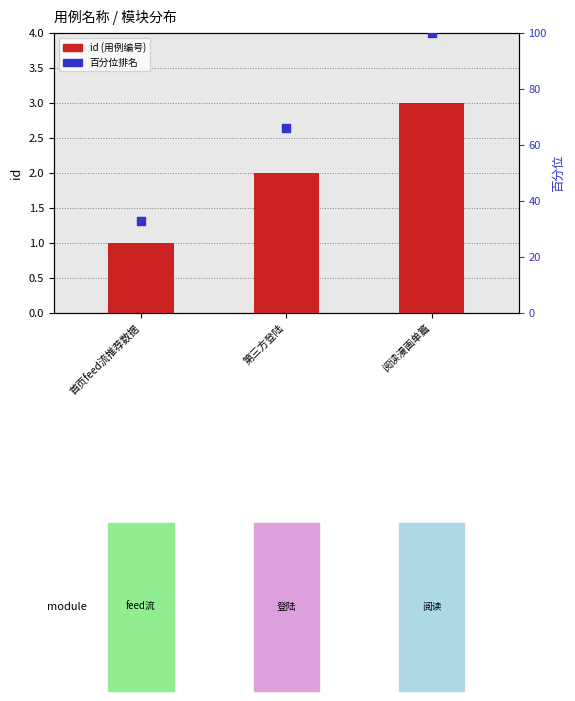

Which series contains the lowest Y value?

id (用例编号)